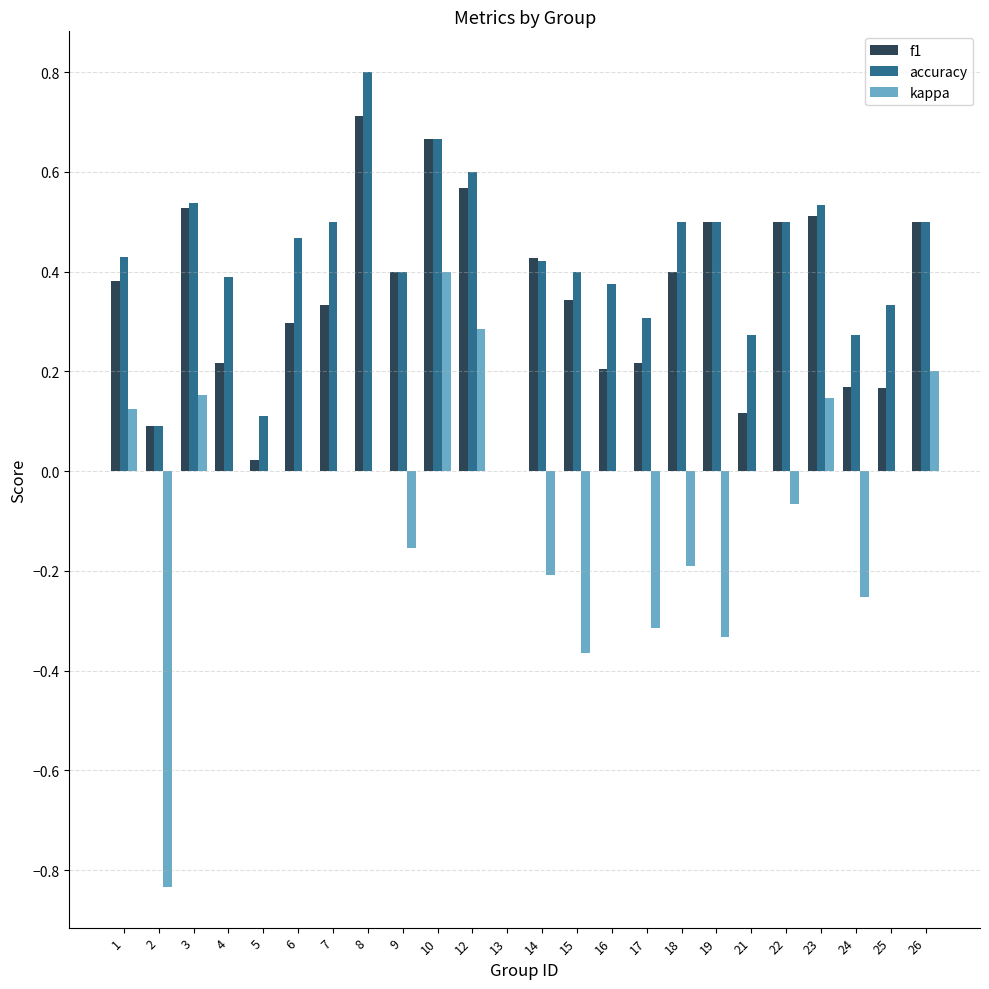

Are the bars horizontal?

No